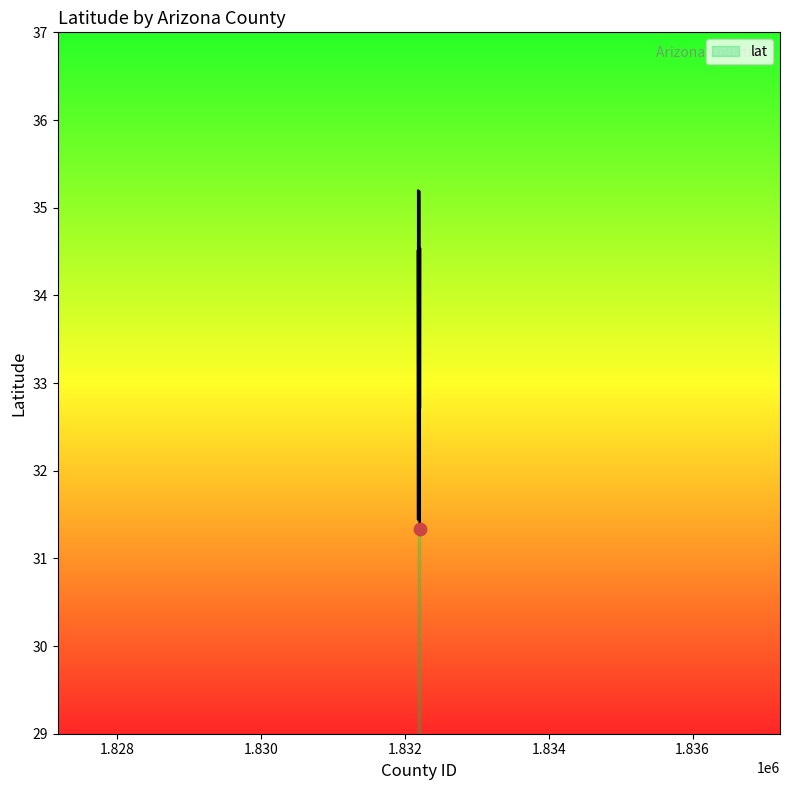

What is the minimum value shown in the chart?

31.3